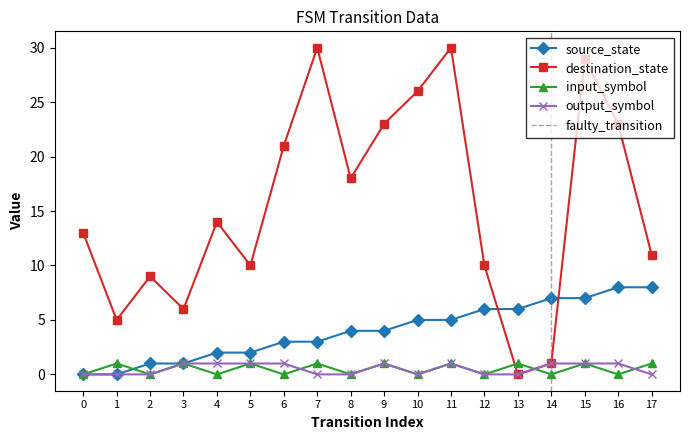

What is the spread (max minus min) of values at 10?

26